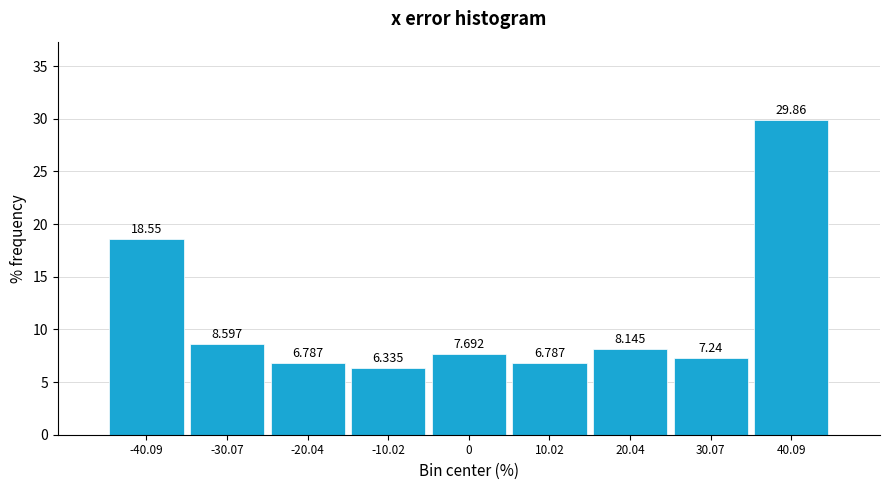

Reading left to right, transcribe this chart: for each bar, give the range it covers on the x-axis and its height. The bar edges are not printed on the chart, so give them approximately, as read against the axis.

-46 to -36: 18.552
-36 to -26: 8.597
-26 to -16: 6.787
-16 to -6: 6.335
-6 to 6: 7.692
6 to 16: 6.787
16 to 26: 8.145
26 to 36: 7.240
36 to 46: 29.864